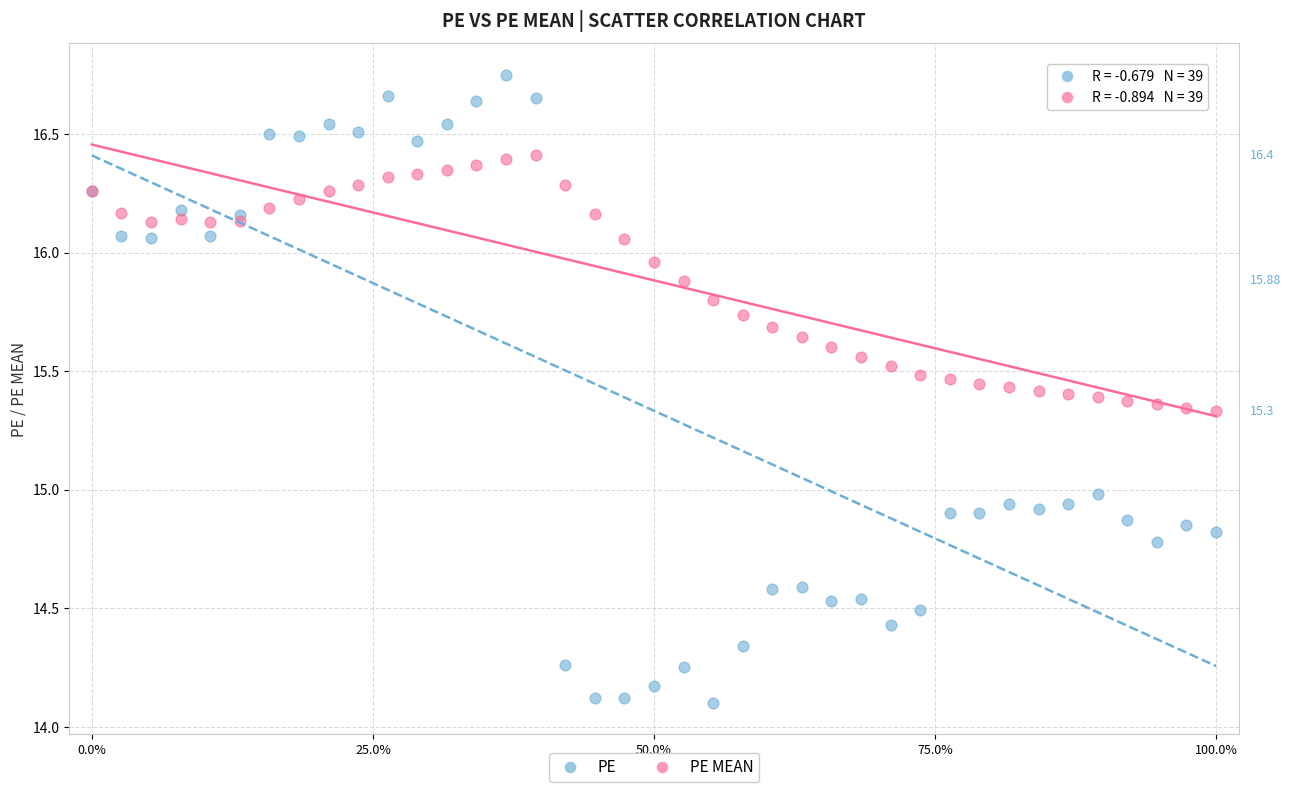

Which series reaches the minimum Y coordinate?

PE